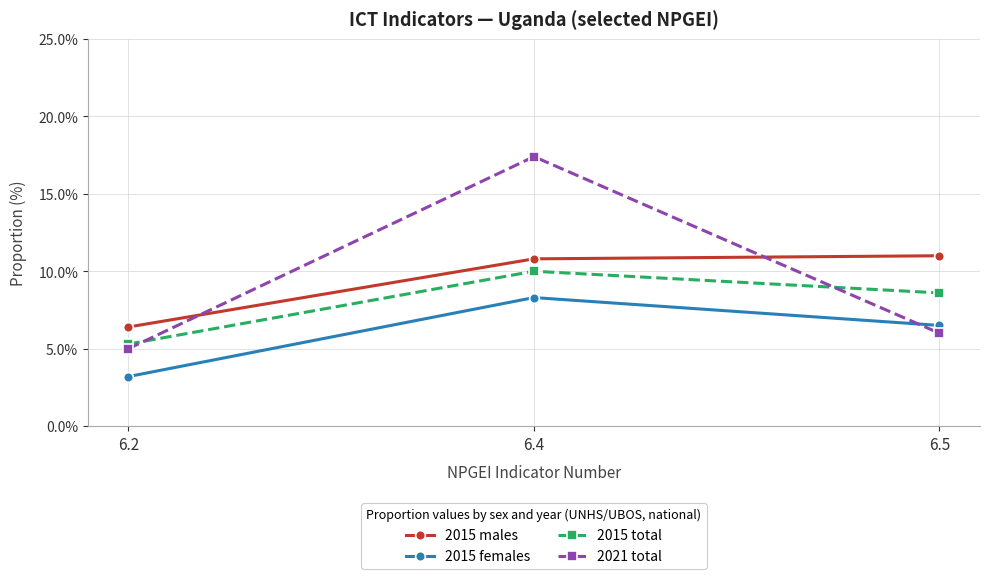

The value of 2021 total at 6.4 is 11.0. True or false?

False